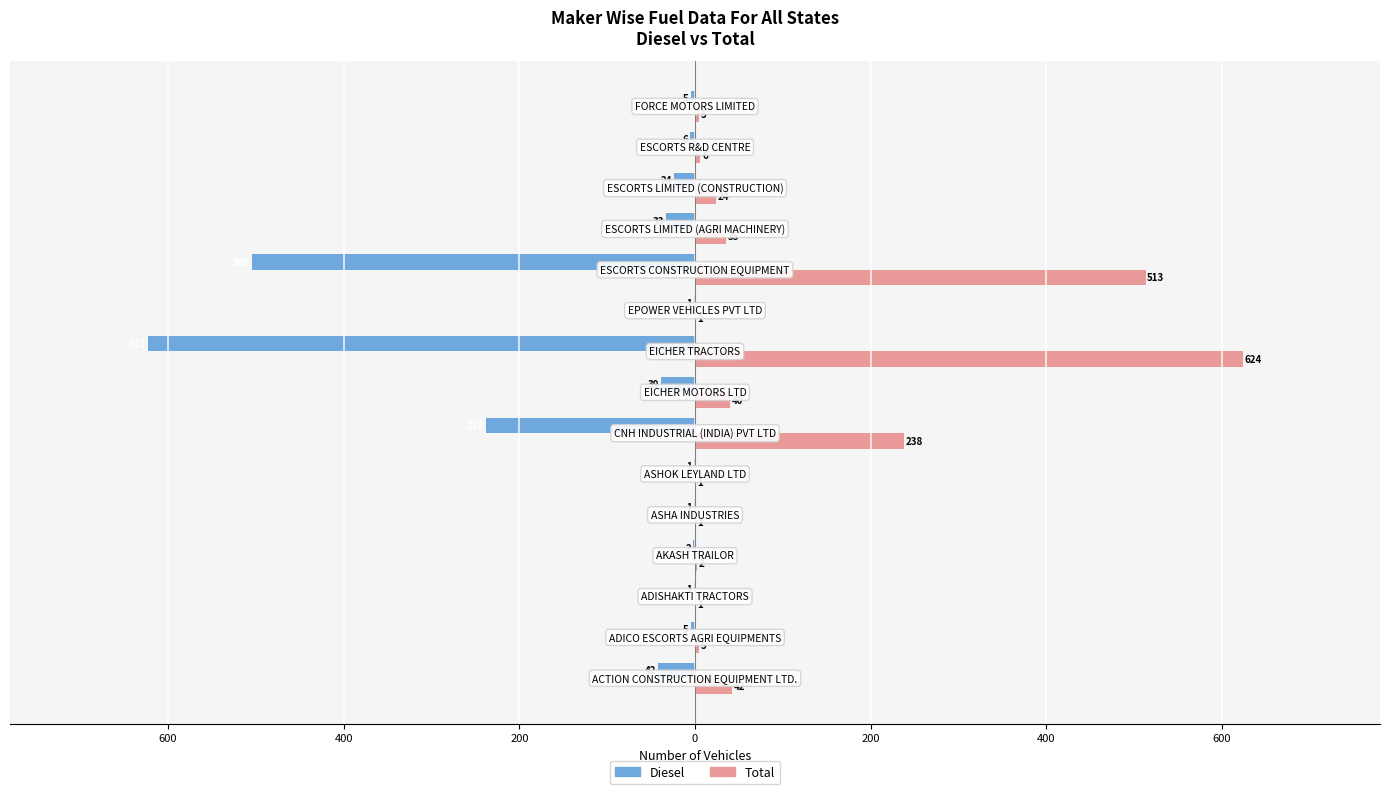

What is the average value of the Diesel series?

-102